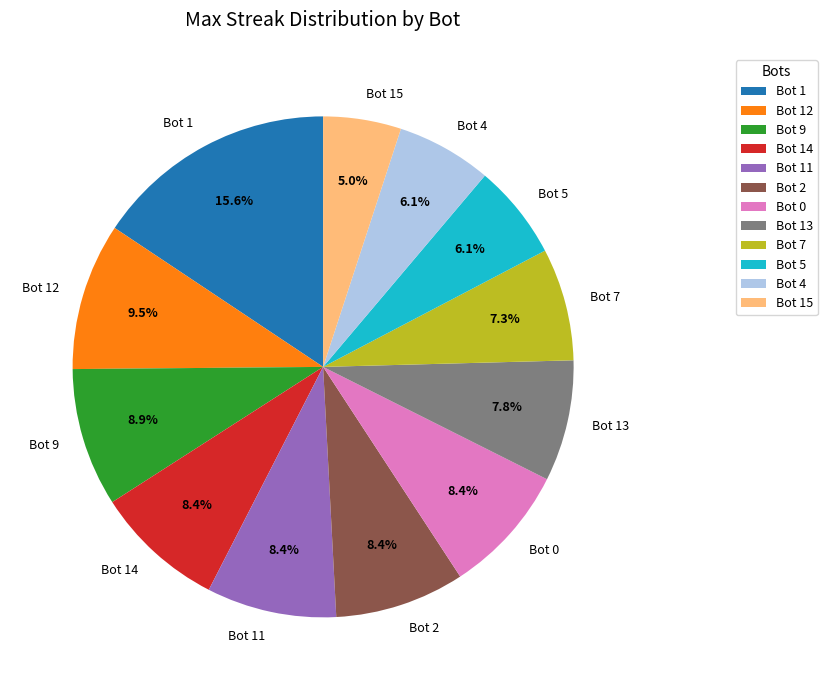

Between Bot 2 and Bot 4, which is larger?

Bot 2